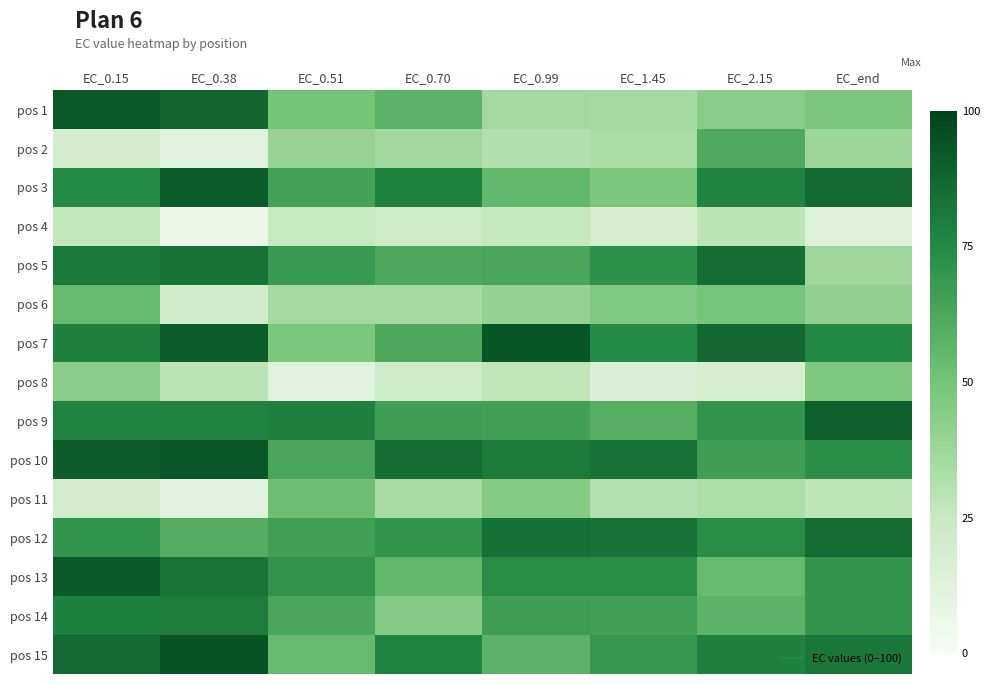

How many categories are shown in the chart?

8